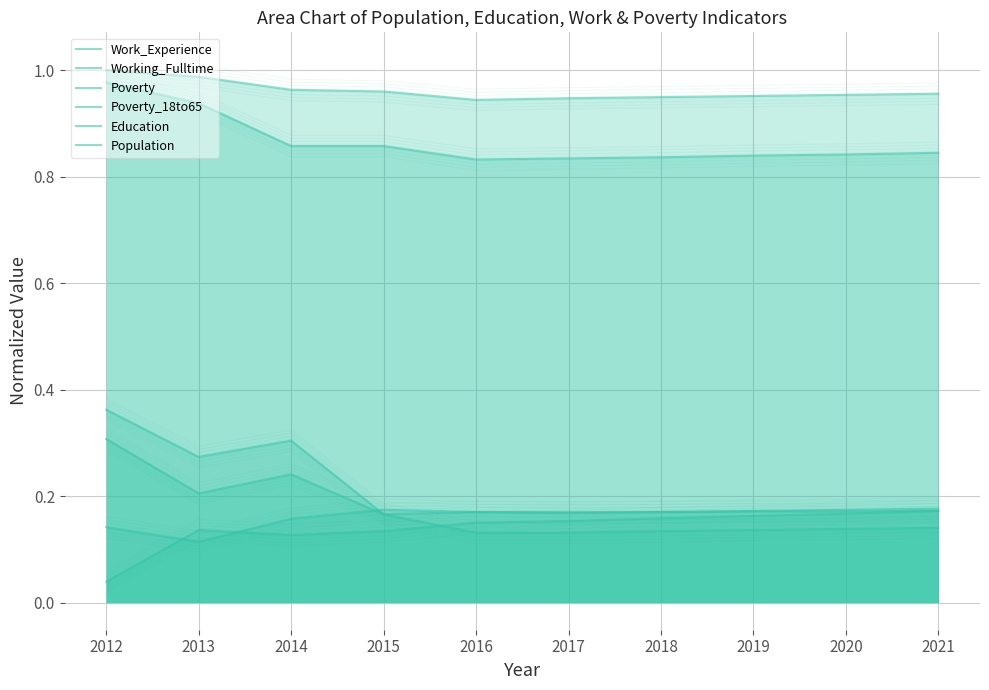

What is the value of the Education point at the 5th from the left?

0.8